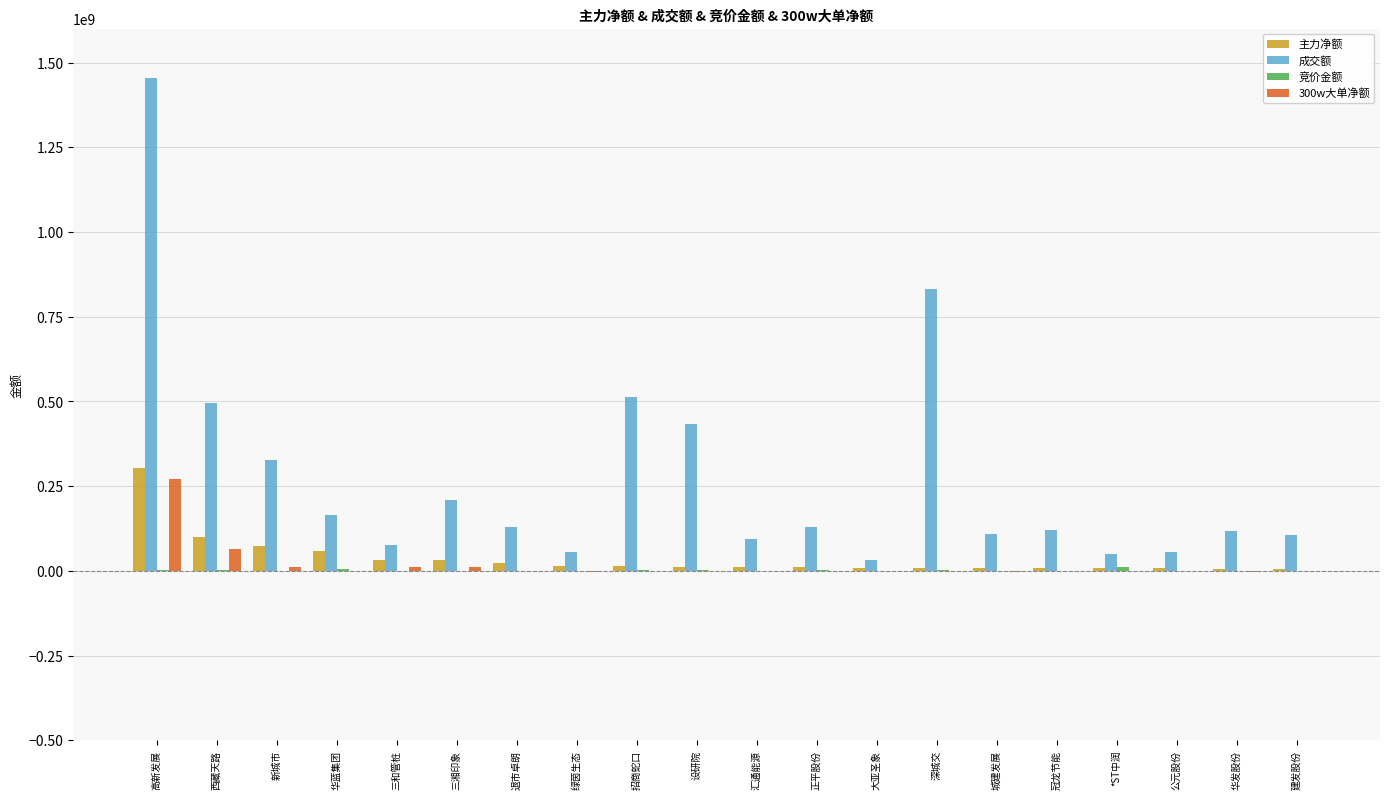

Are the bars horizontal?

No